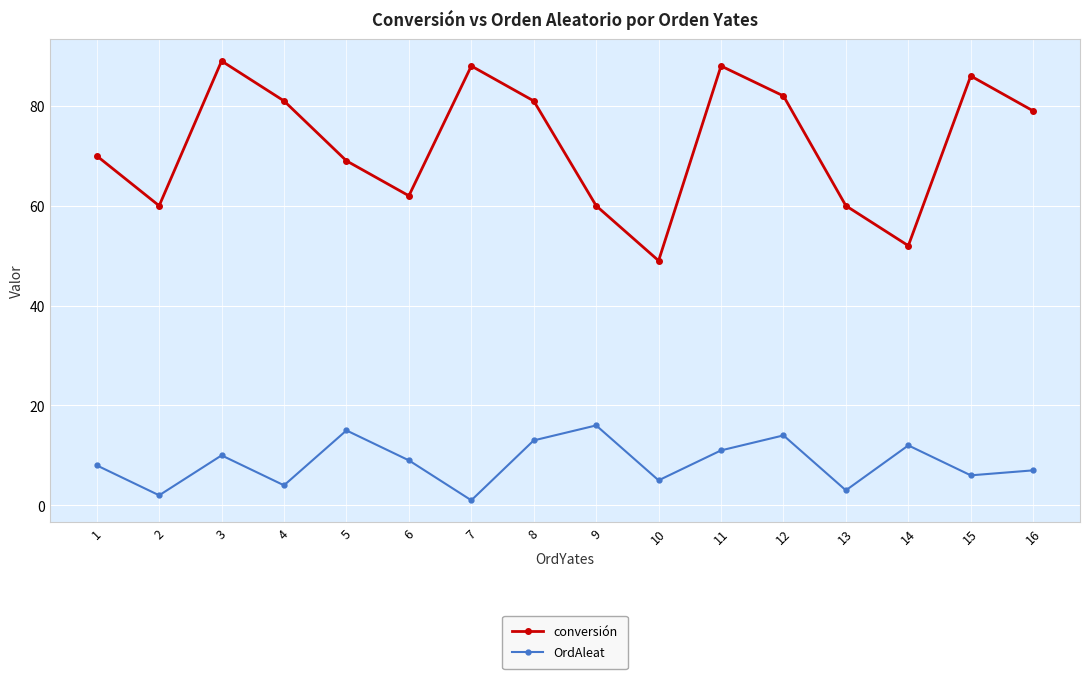

At 2, list the series in order from largest to smallest.

conversión, OrdAleat